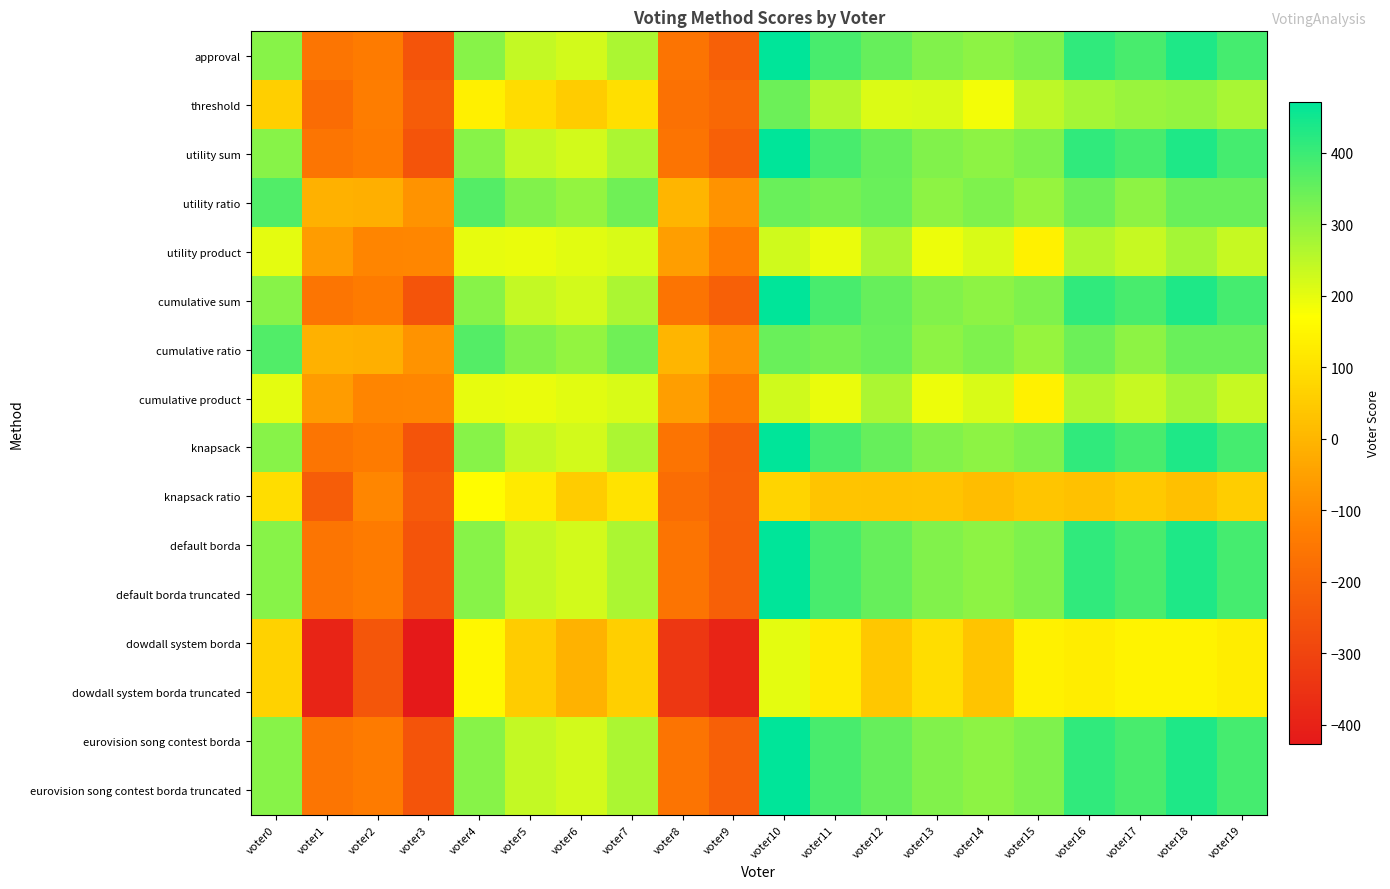

Which category has the lowest value across all series?

voter3